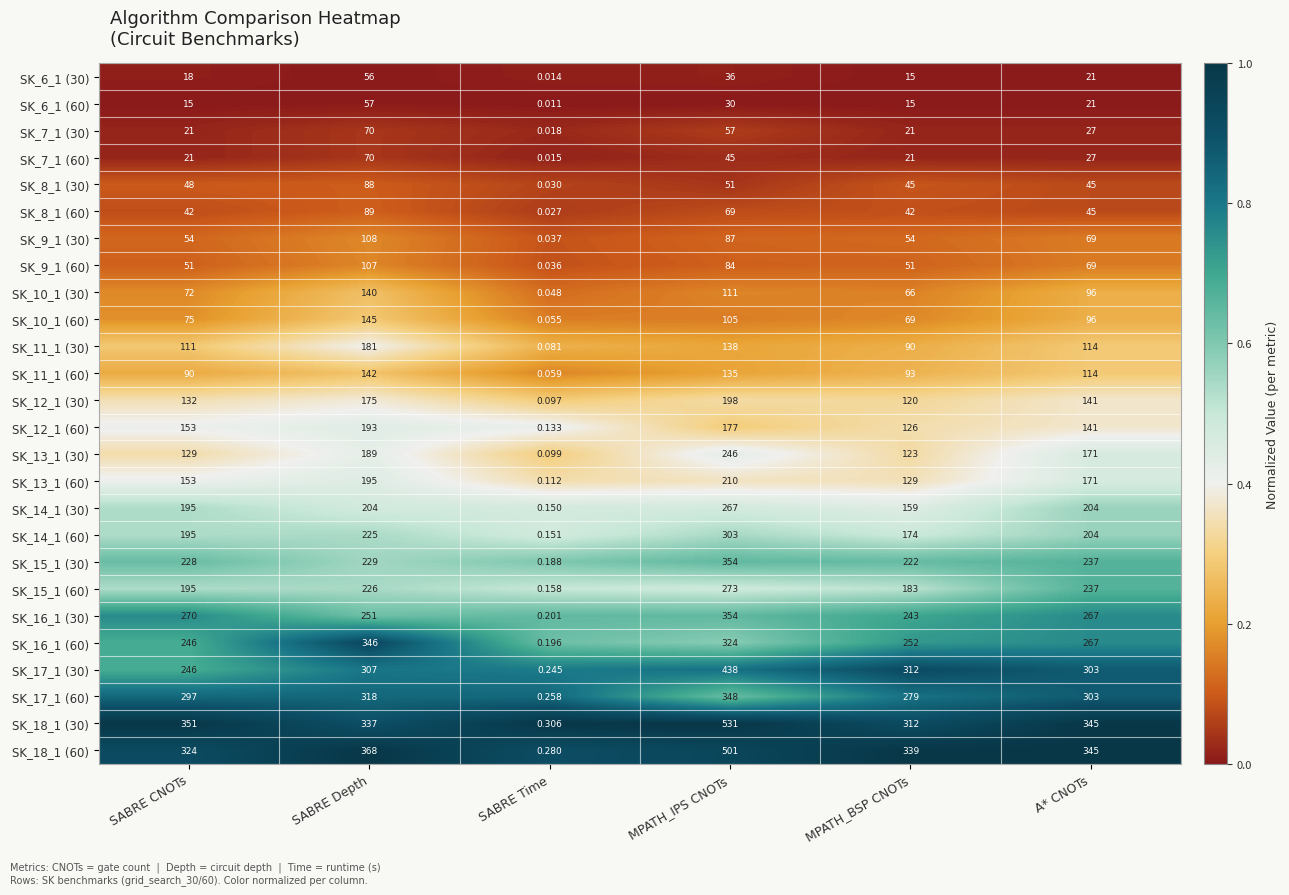

At which category is the sum across all series the highest?

MPATH_IPS CNOTs